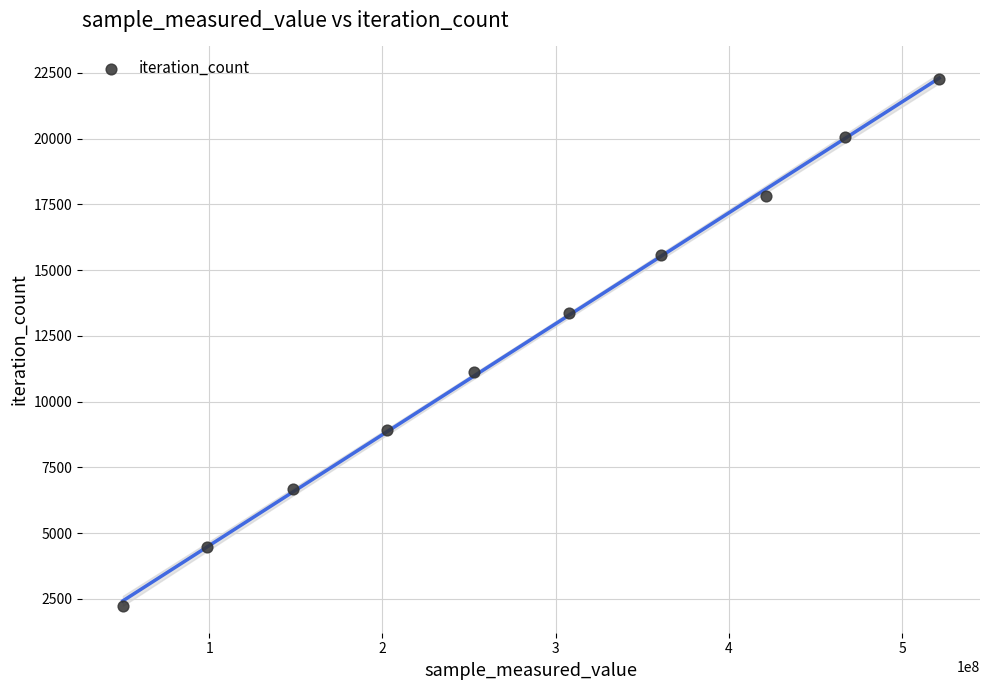

What is the average Y value?

12254